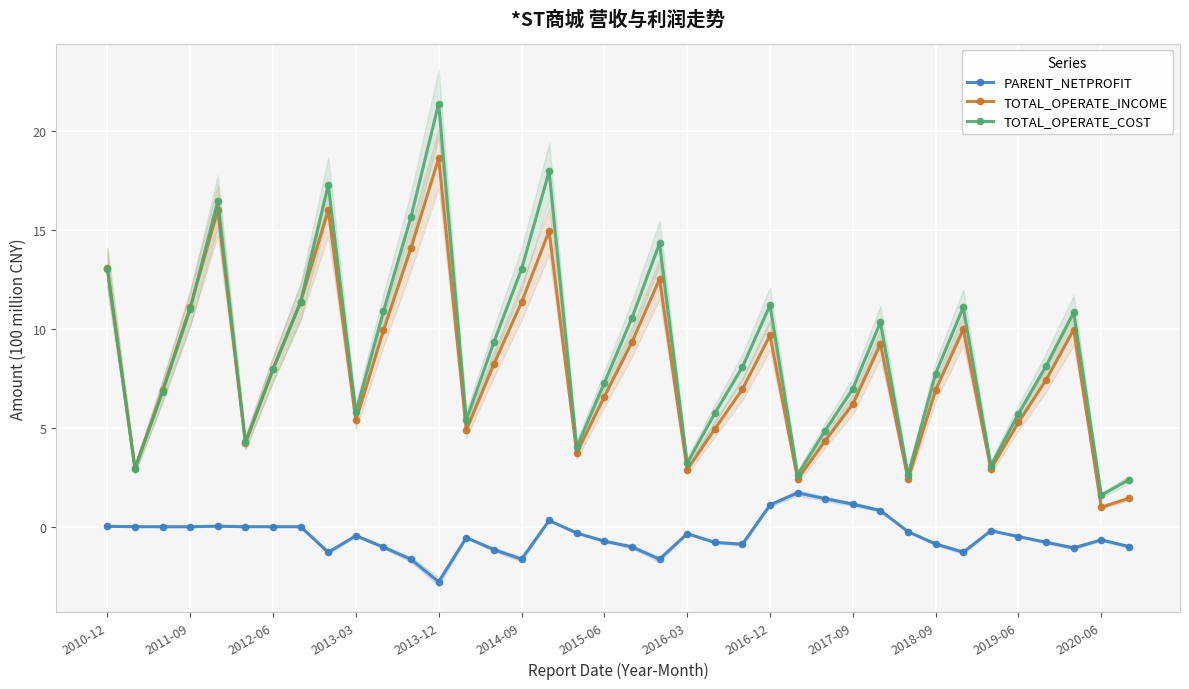

At how many categories does at least one series exceed 3?

33